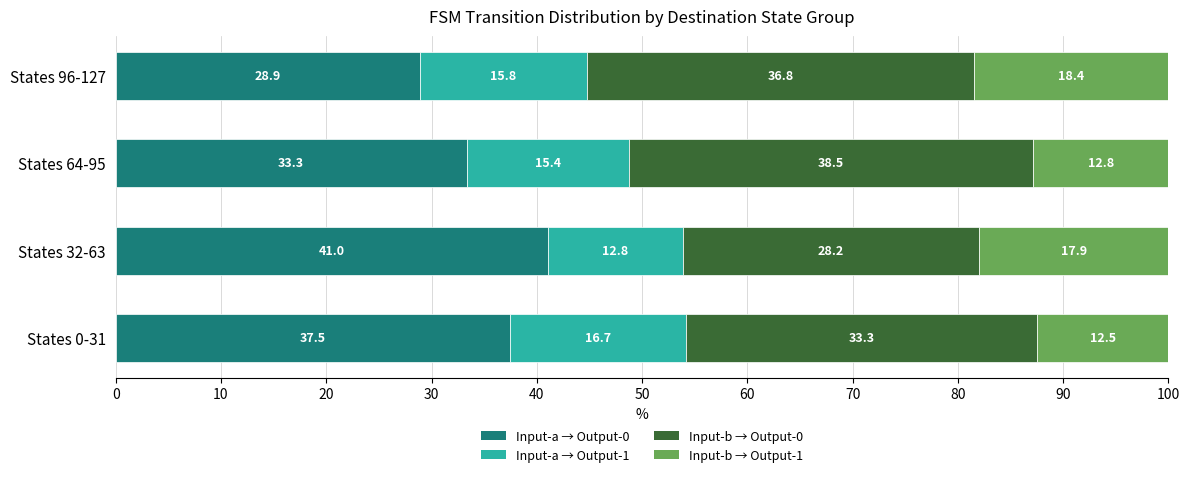

True or false: Input-a → Output-0 has a value of 41.0 at States 32-63.

True